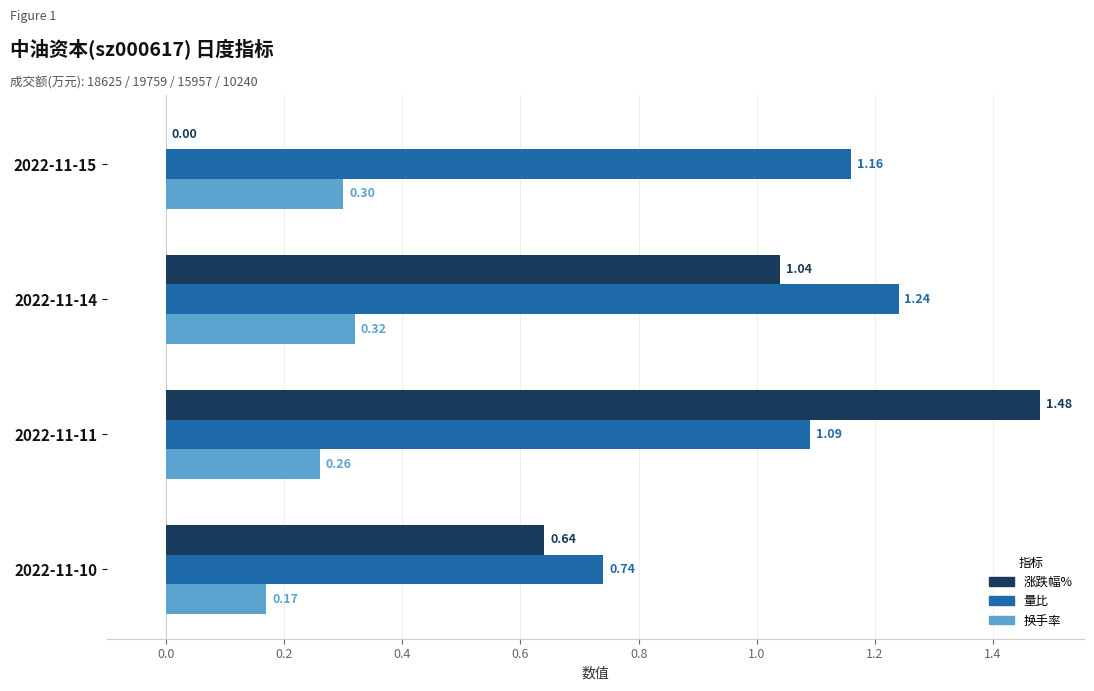

What is the total value across all series at 2022-11-10?

1.6